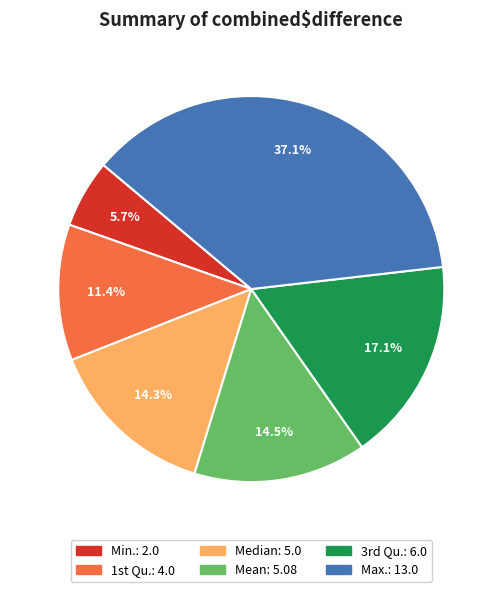

What is the ratio of the value at Min. to the value at Median?

0.4